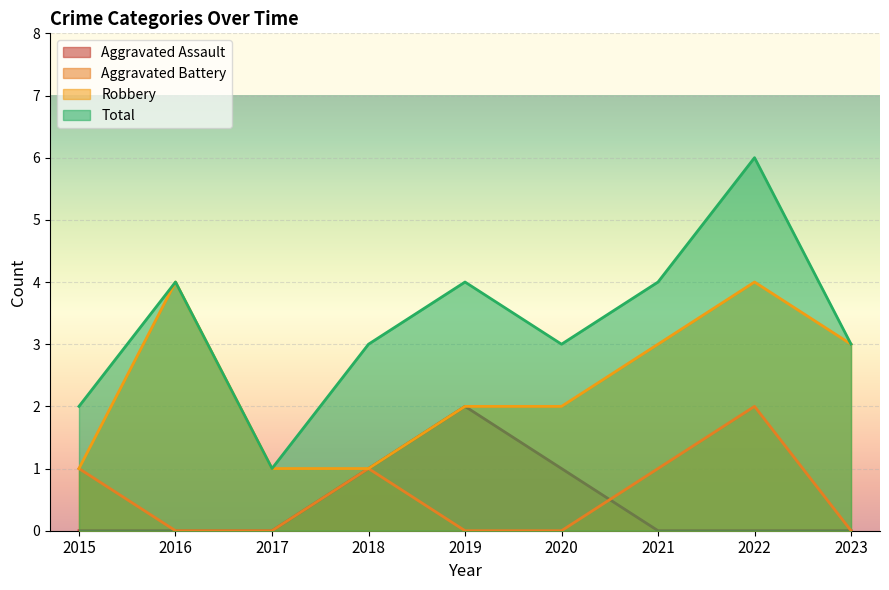

Which series has the largest total across all categories?

Total